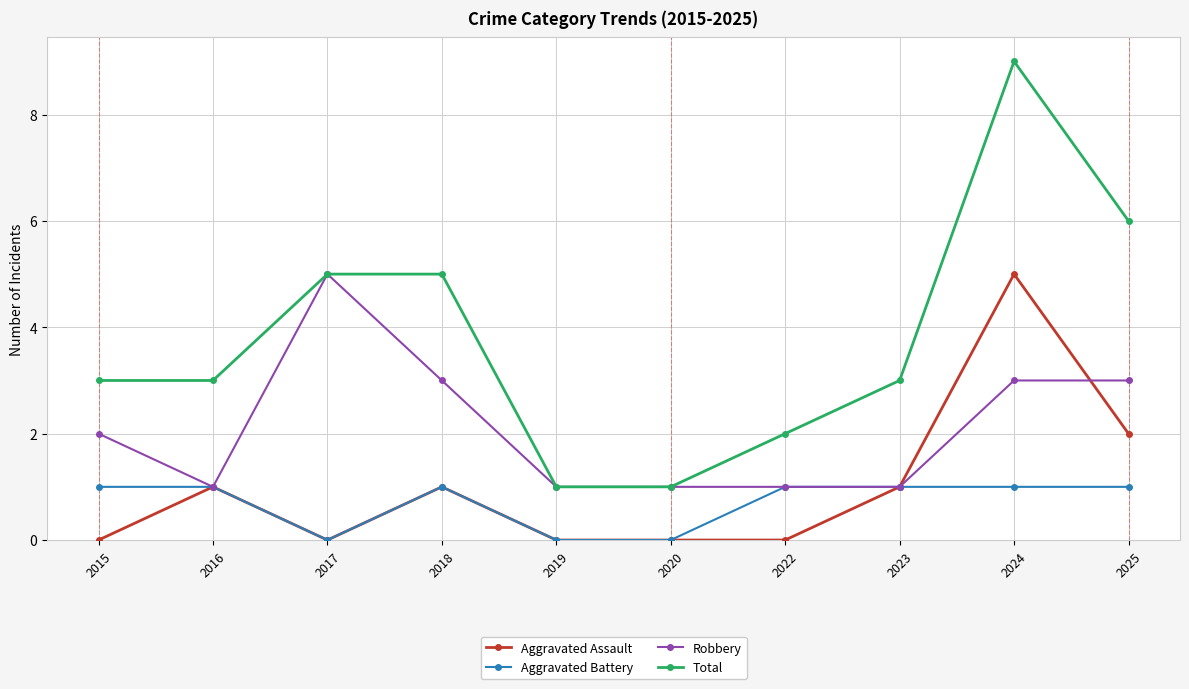

True or false: Aggravated Assault has a value of 0 at 2017.

True